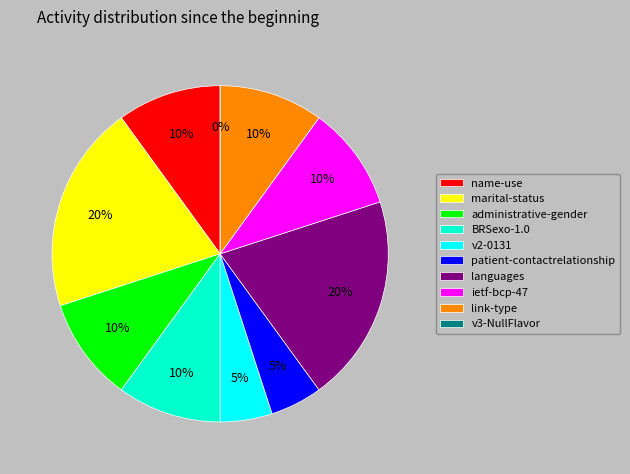

How many segments does this pie chart have?

10